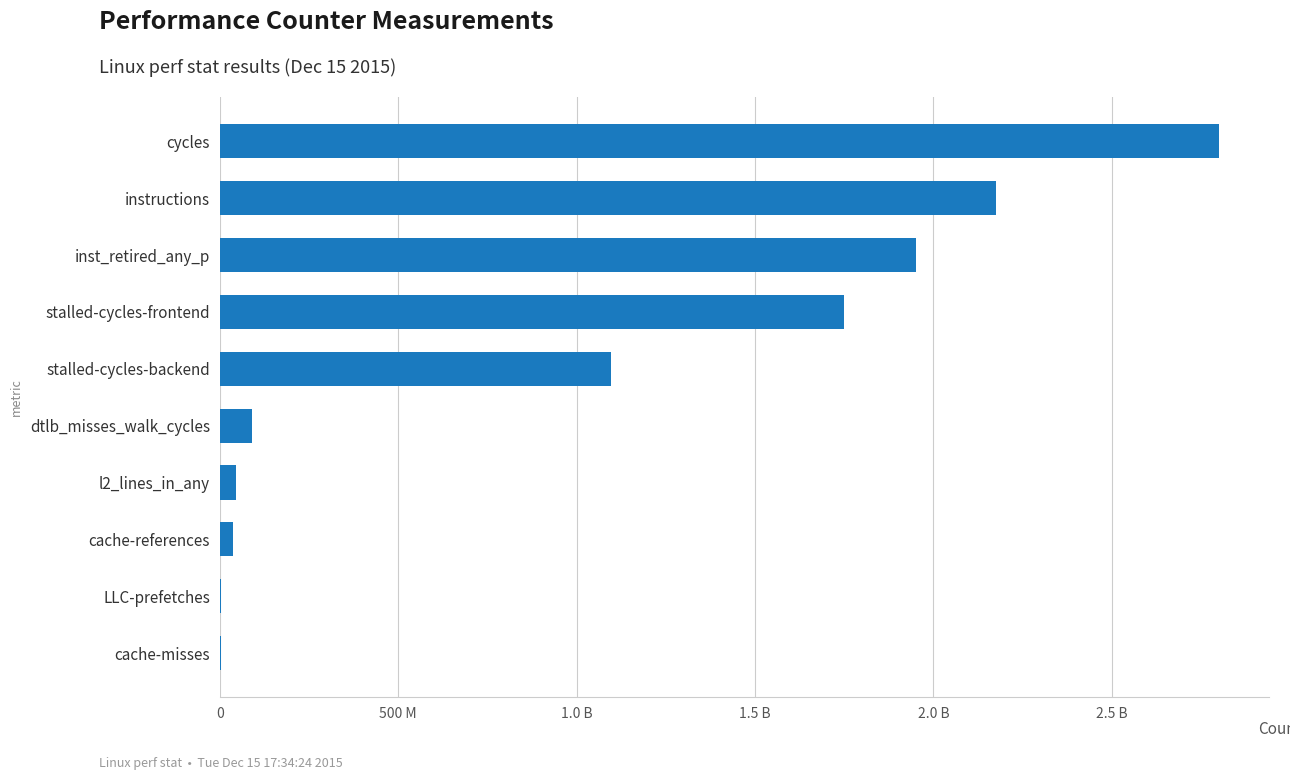

Are the bars horizontal?

Yes